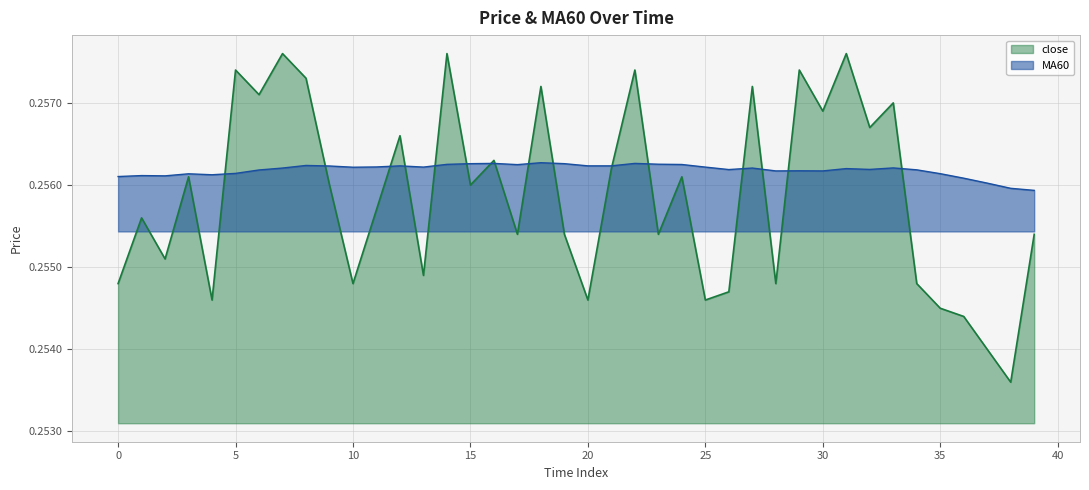

How many times do MA60 and close cross each other?

16